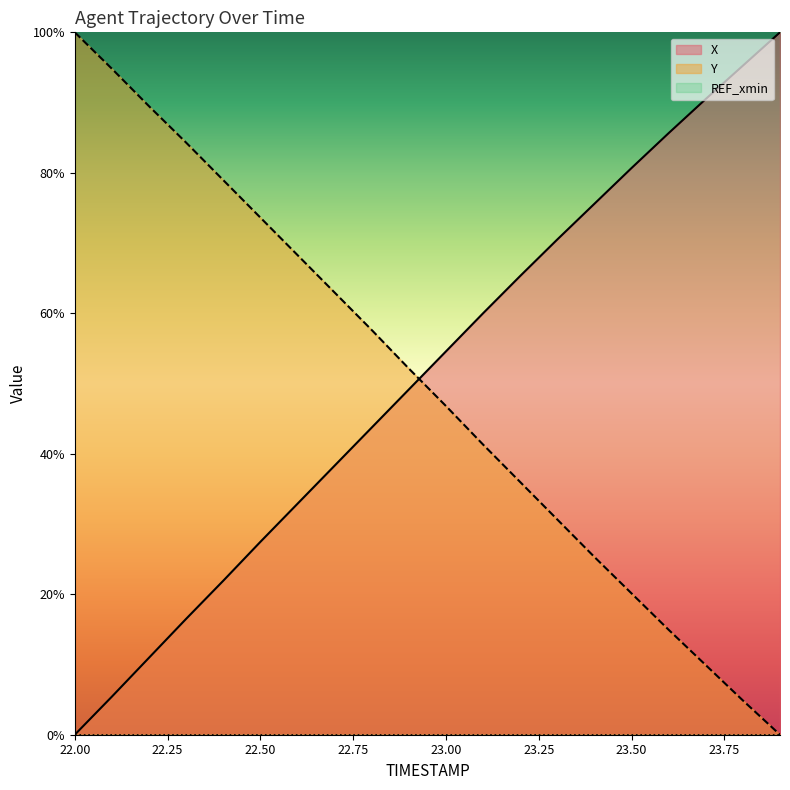

Rank the categories by X value from lowest to highest.

22.0, 22.1, 22.2, 22.3, 22.4, 22.5, 22.6, 22.7, 22.8, 22.9, 23.0, 23.1, 23.2, 23.3, 23.4, 23.5, 23.6, 23.7, 23.8, 23.9